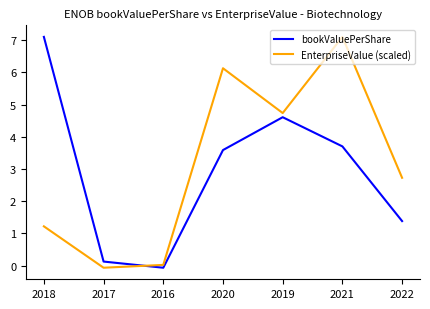

How many lines are shown in the chart?

2